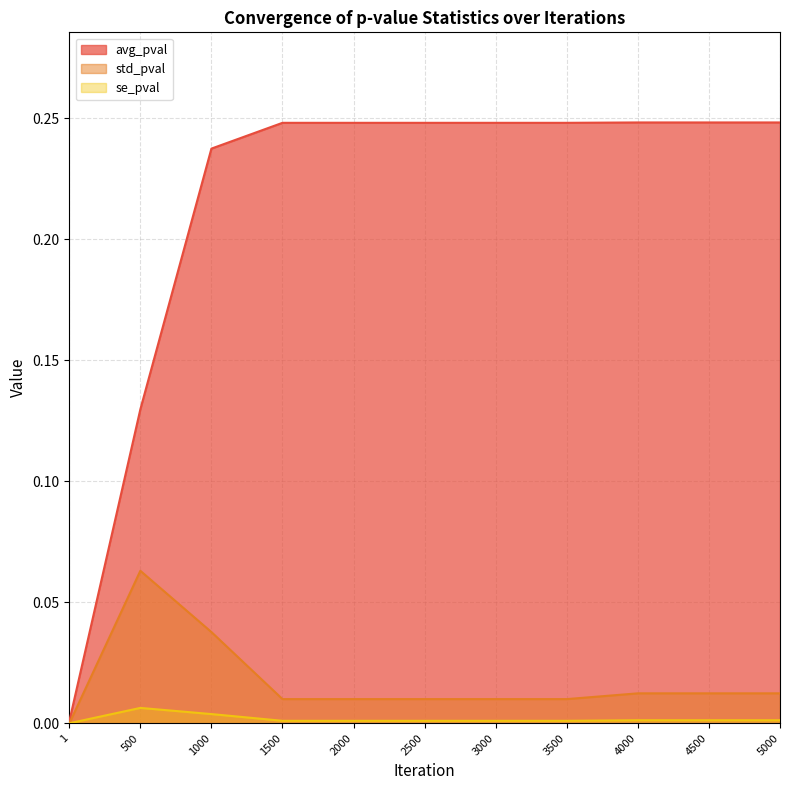

Between 1 and 1000, which series saw the biggest shift?

avg_pval